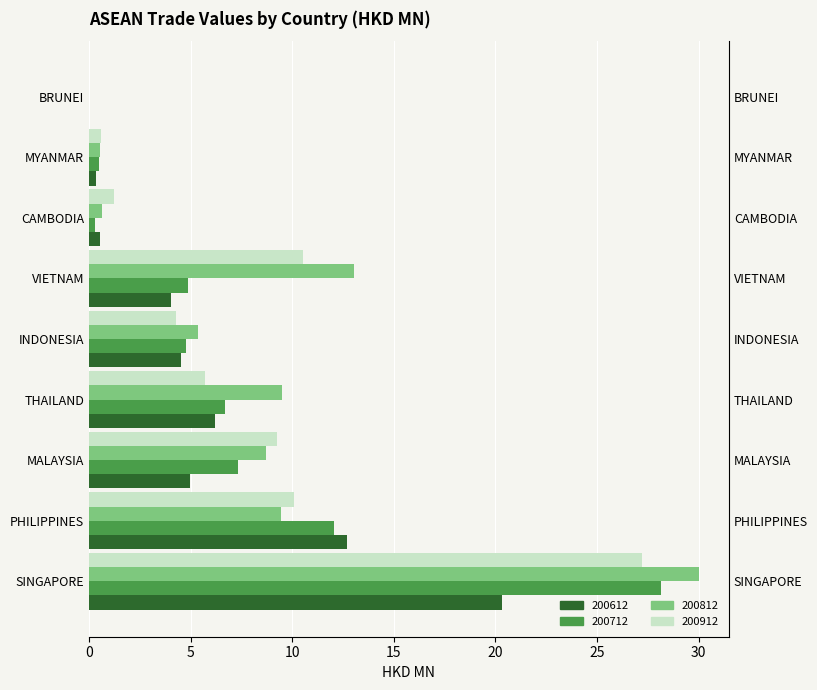

What is the average value of the 200712 series?

7.2